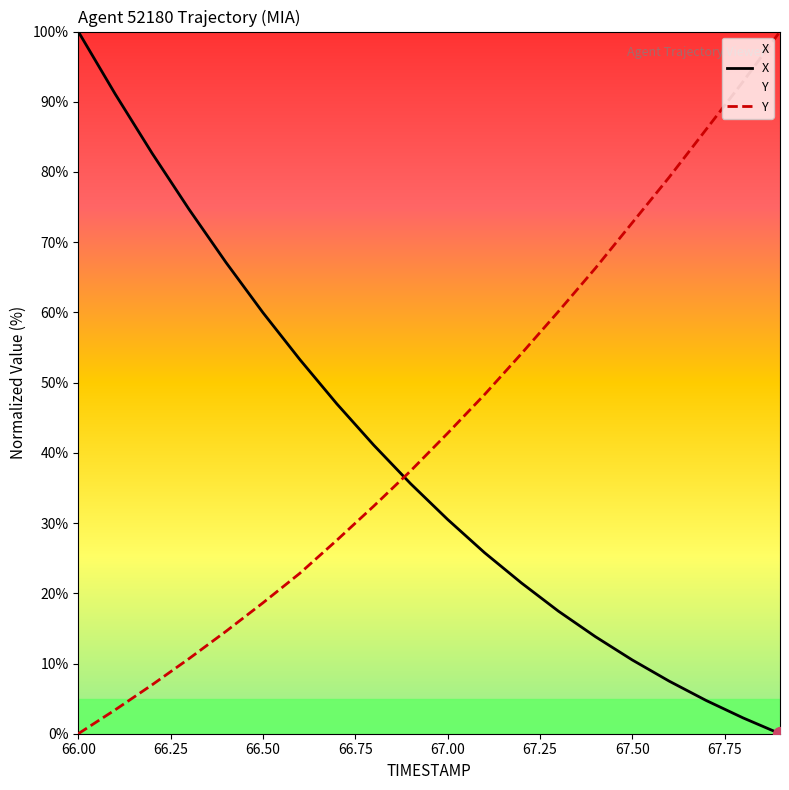

Reading right to left, what are all the values shown in this chart?

X: 0.0	2.3	4.7	7.5	10.5	13.8	17.5	21.5	25.8	30.5	35.6	41.1	47.0	53.3	60.0	67.1	74.7	82.7	91.1	100.0
Y: 100.0	92.9	86.1	79.3	72.8	66.3	60.1	54.1	48.3	42.8	37.4	32.4	27.6	22.9	18.6	14.6	10.7	7.0	3.4	0.0